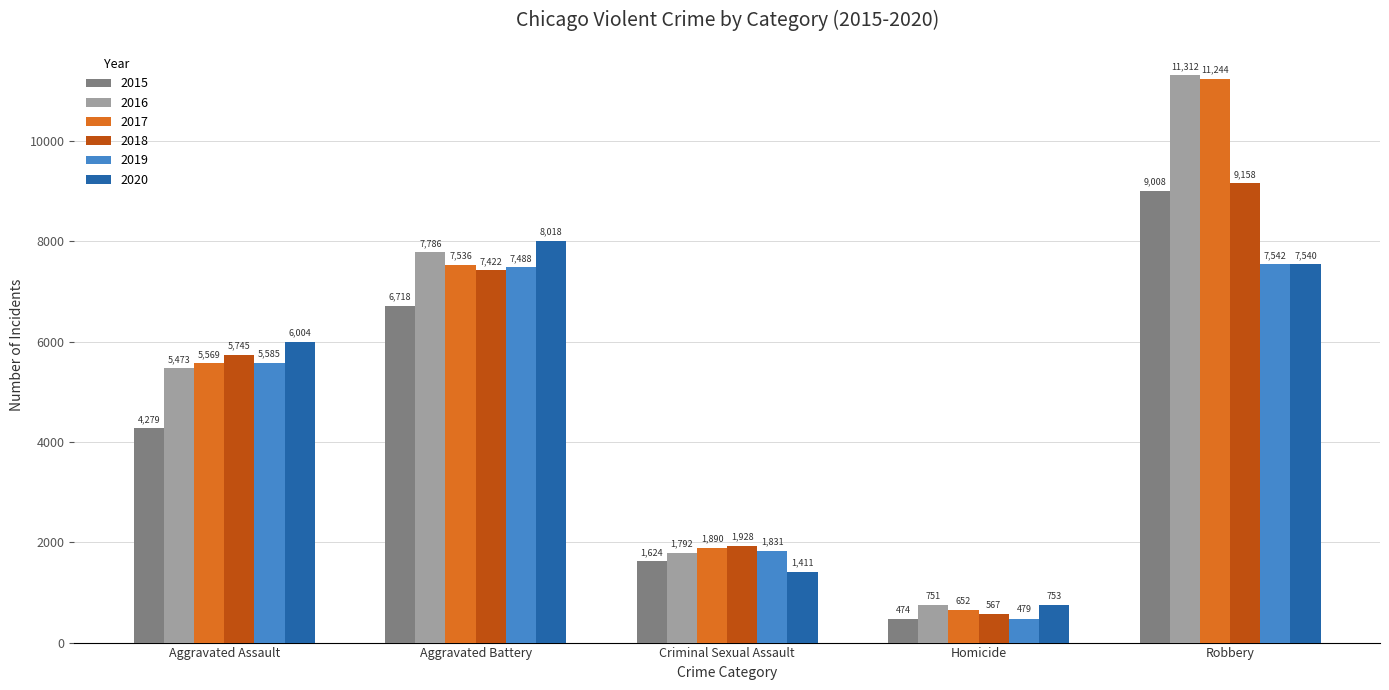

What is the sum of all 2017 values?

26891